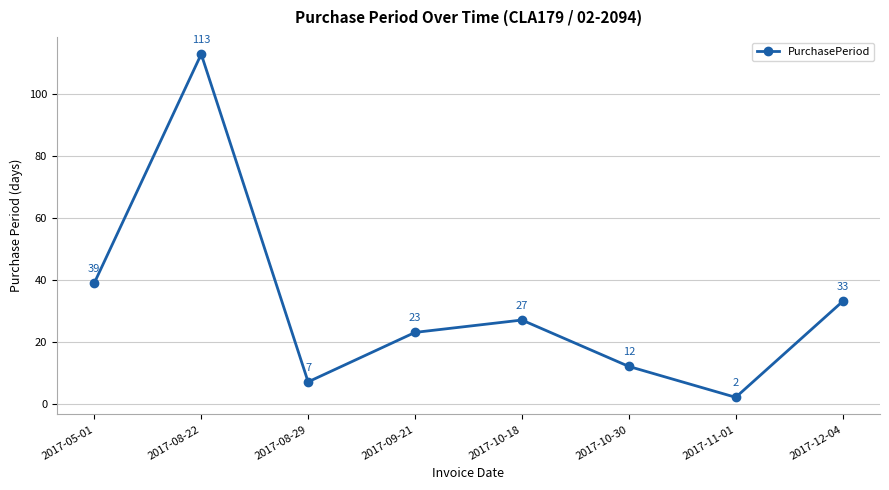

Which has a higher value, 2017-05-01 or 2017-12-04?

2017-05-01